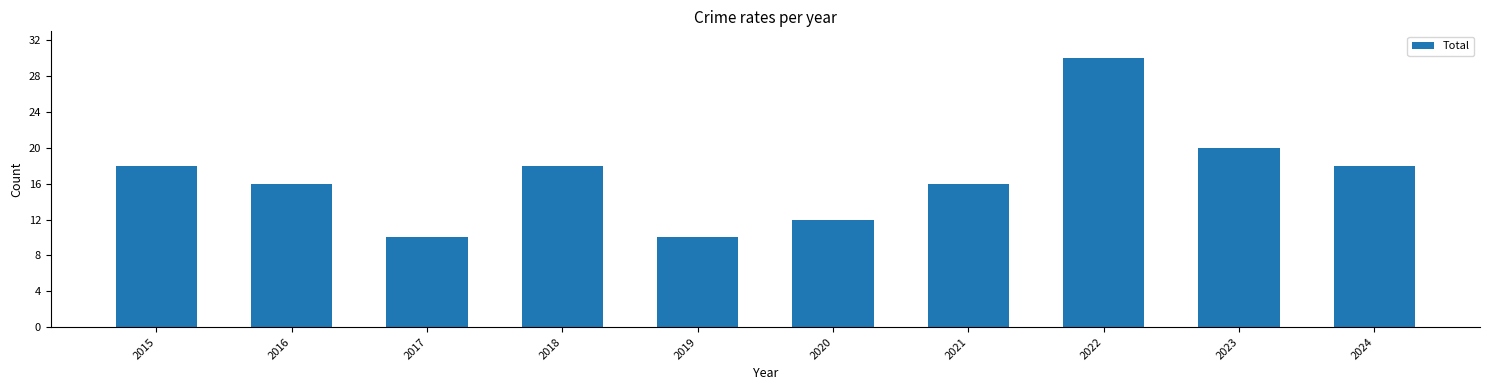

Reading left to right, extract all data points from this chart.

2015=18	2016=16	2017=10	2018=18	2019=10	2020=12	2021=16	2022=30	2023=20	2024=18